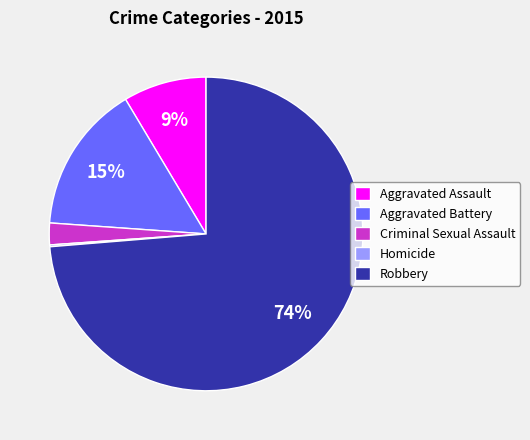

Is the sum of Criminal Sexual Assault and Aggravated Battery greater than half?

No